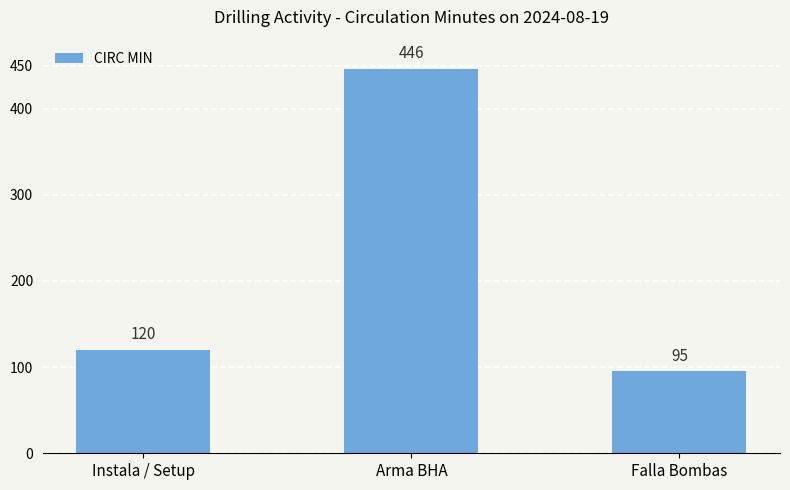

Which has a higher value, Instala / Setup or Falla Bombas?

Instala / Setup